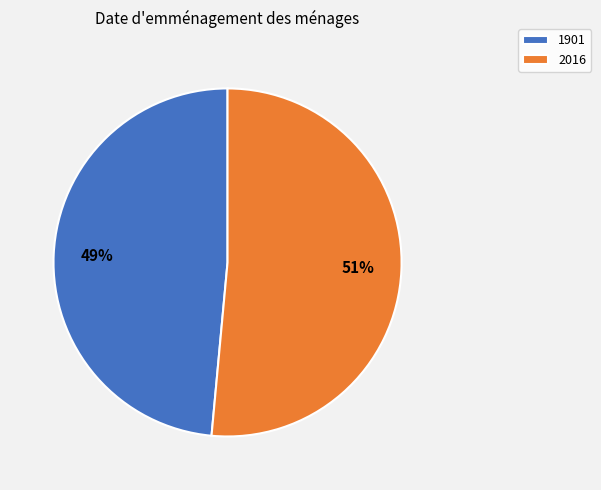

Which slice is the largest?

2016